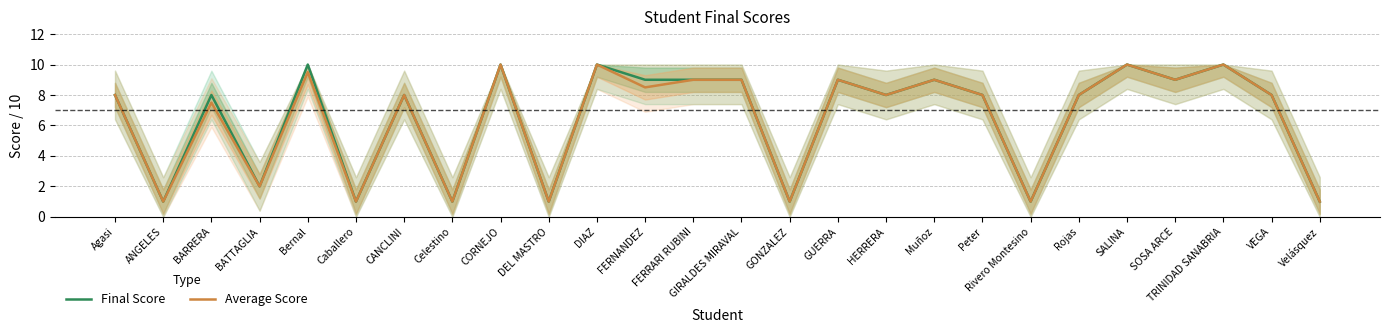

True or false: Final Score and Average Score cross at least once.

False